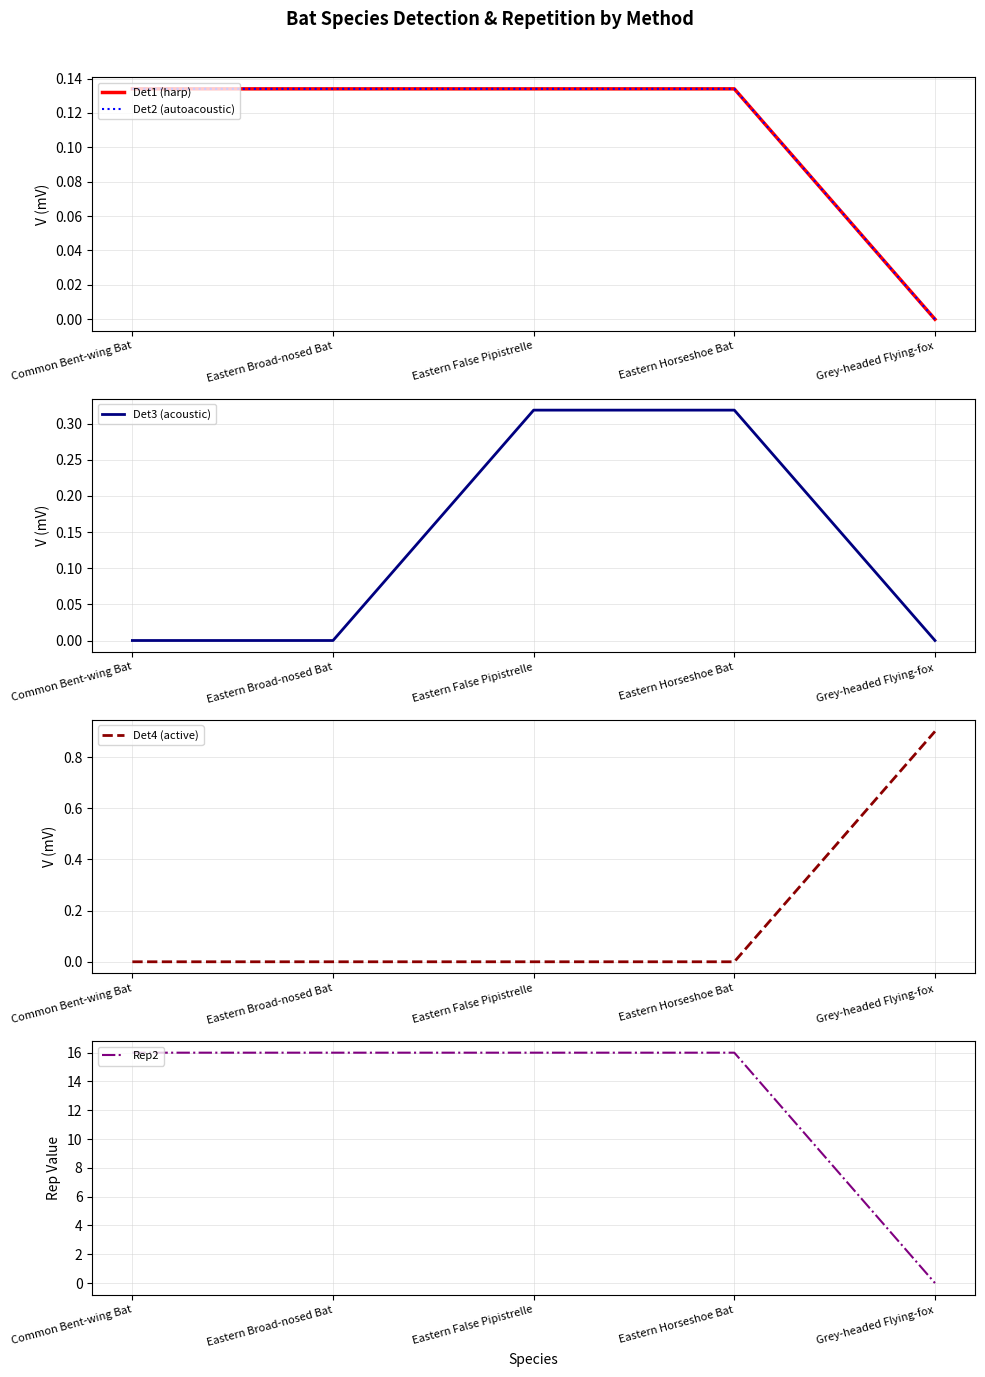

True or false: Rep2 and Det3 (acoustic) intersect in this chart.

False